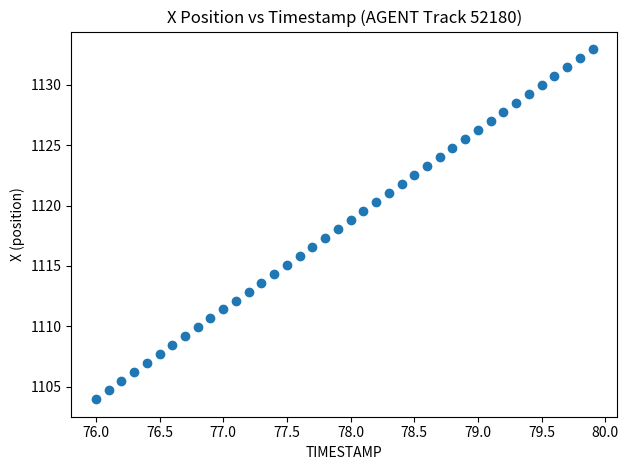

What is the range of X values (max minus min)?

3.9